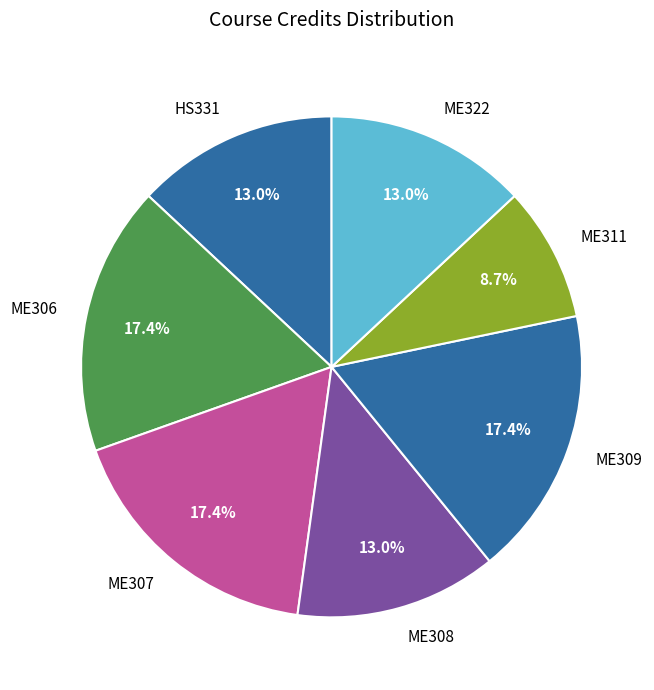

Between ME311 and ME306, which is larger?

ME306